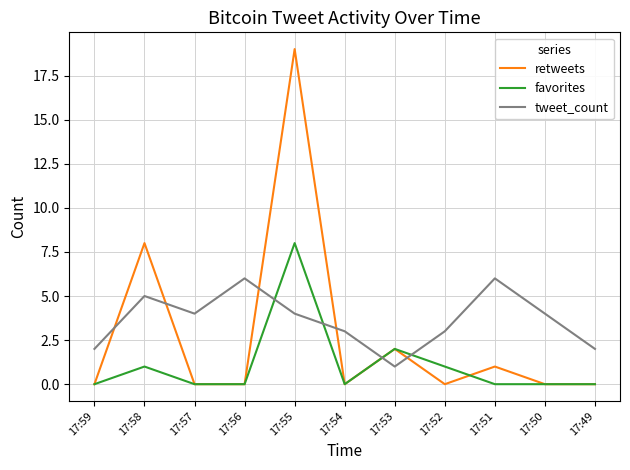

The retweets series shows 0 at 17:52. True or false?

True